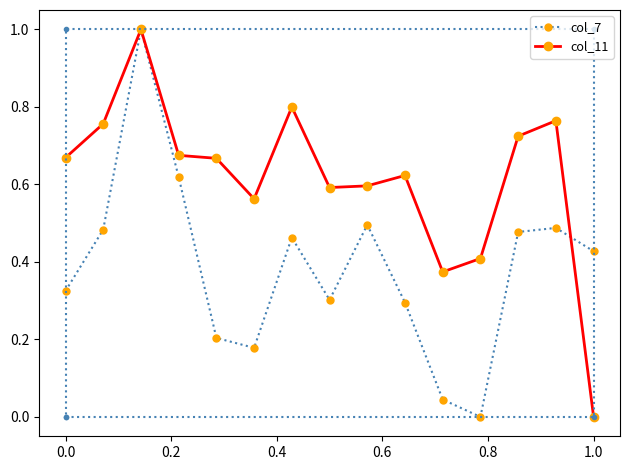

Reading right to left, what are all the values shown in this chart?

col_7: 0.4	0.5	0.5	0.0	0.0	0.3	0.5	0.3	0.5	0.2	0.2	0.6	1.0	0.5	0.3
col_11: 0.0	0.8	0.7	0.4	0.4	0.6	0.6	0.6	0.8	0.6	0.7	0.7	1.0	0.8	0.7